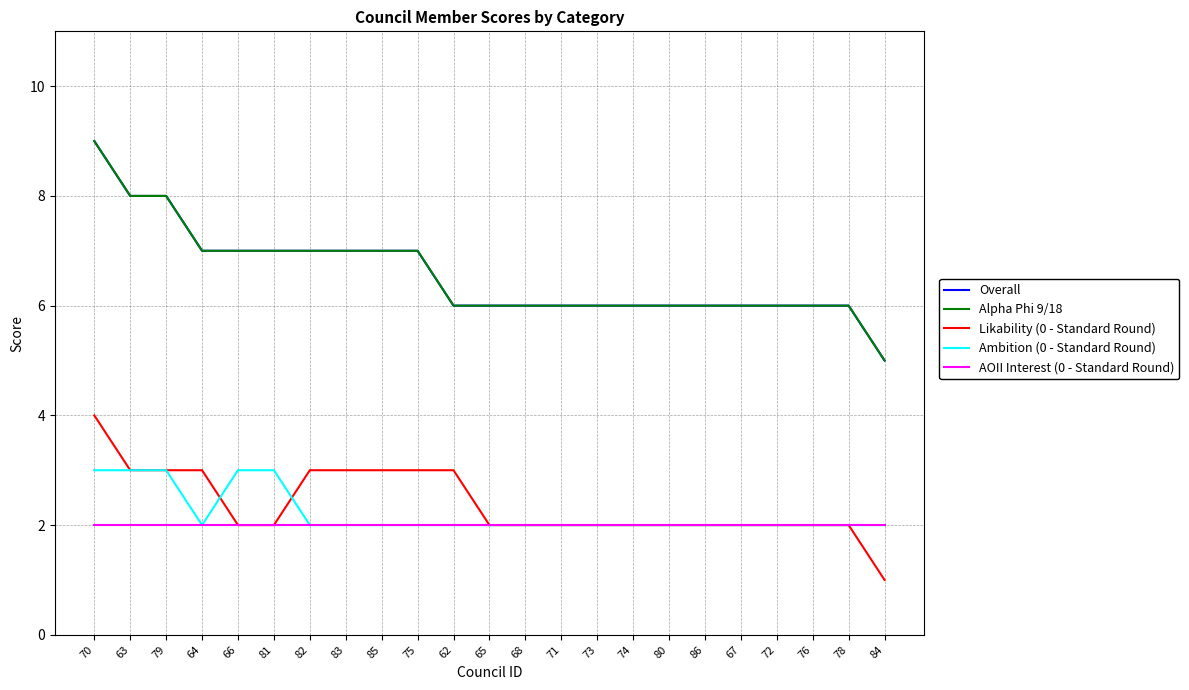

Does the chart display data point markers on the line(s)?

No